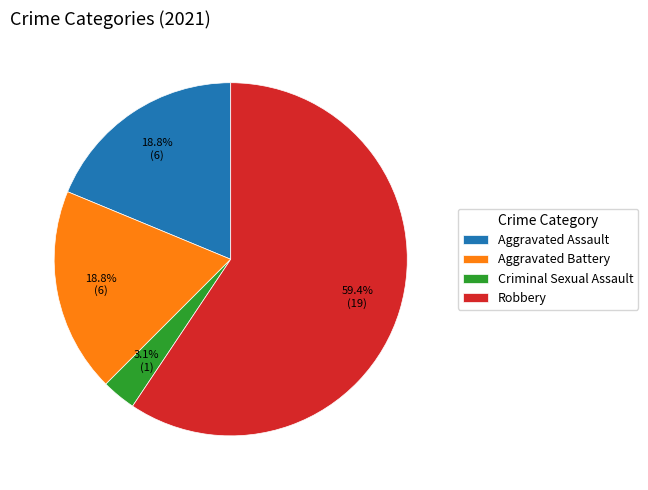

Is there any slice that represents more than half of the pie?

Yes